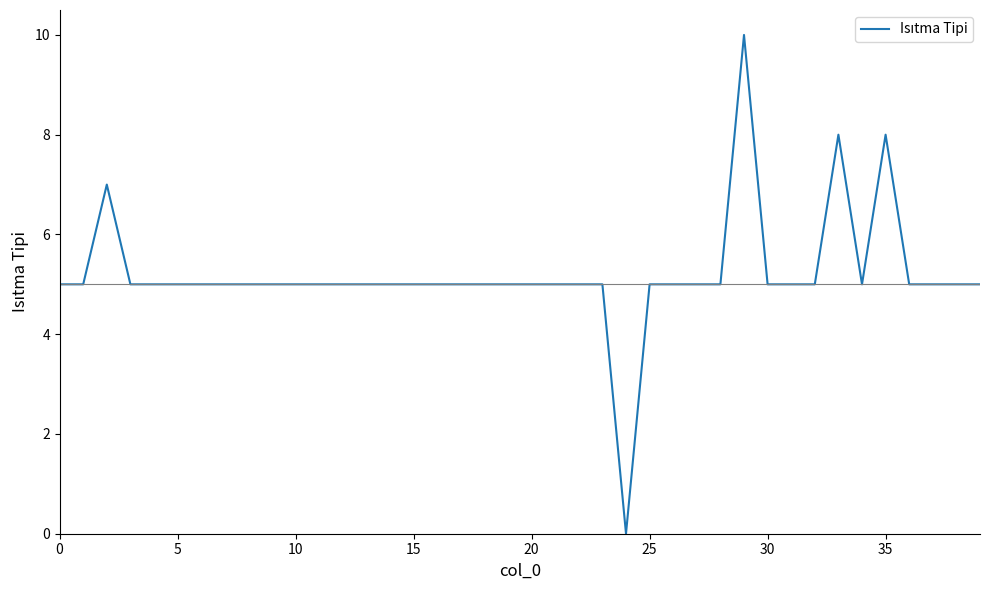

What is the maximum value shown in the chart?

10